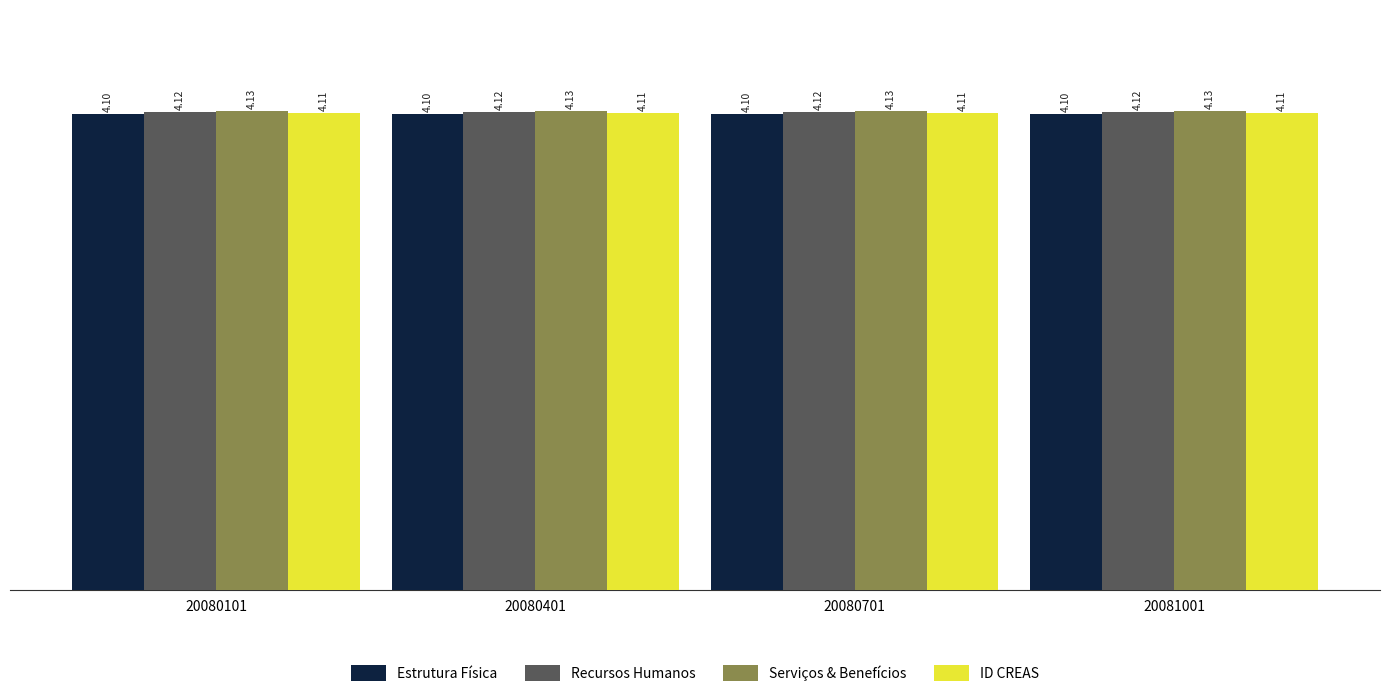

List the series in order of their peak value, lowest first.

Estrutura Física, ID CREAS, Recursos Humanos, Serviços & Benefícios